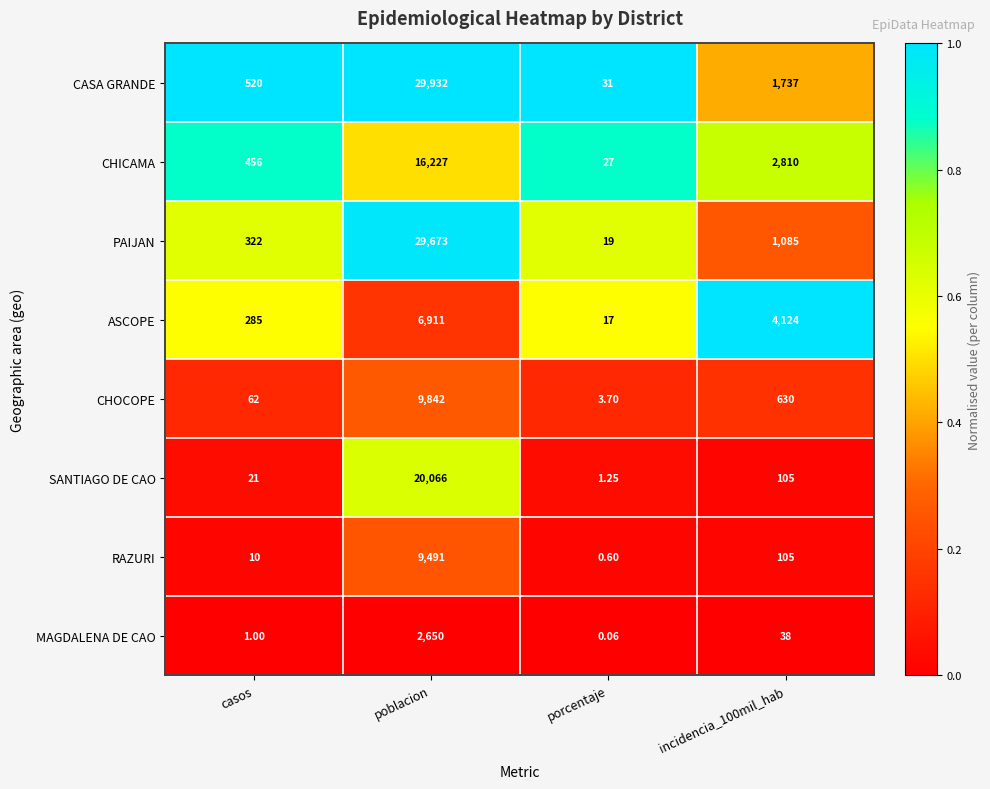

Between casos and porcentaje, which series saw the biggest shift?

CASA GRANDE